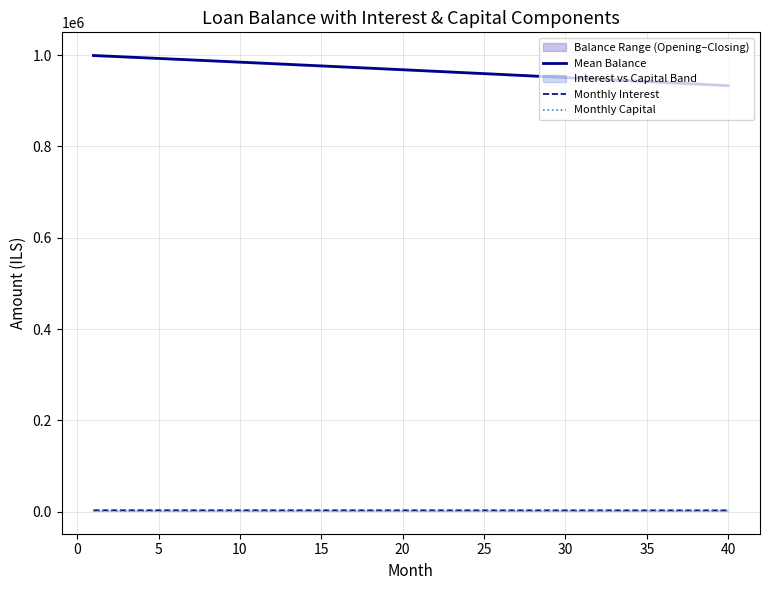

What is the maximum value for Mean Balance?

999203.5